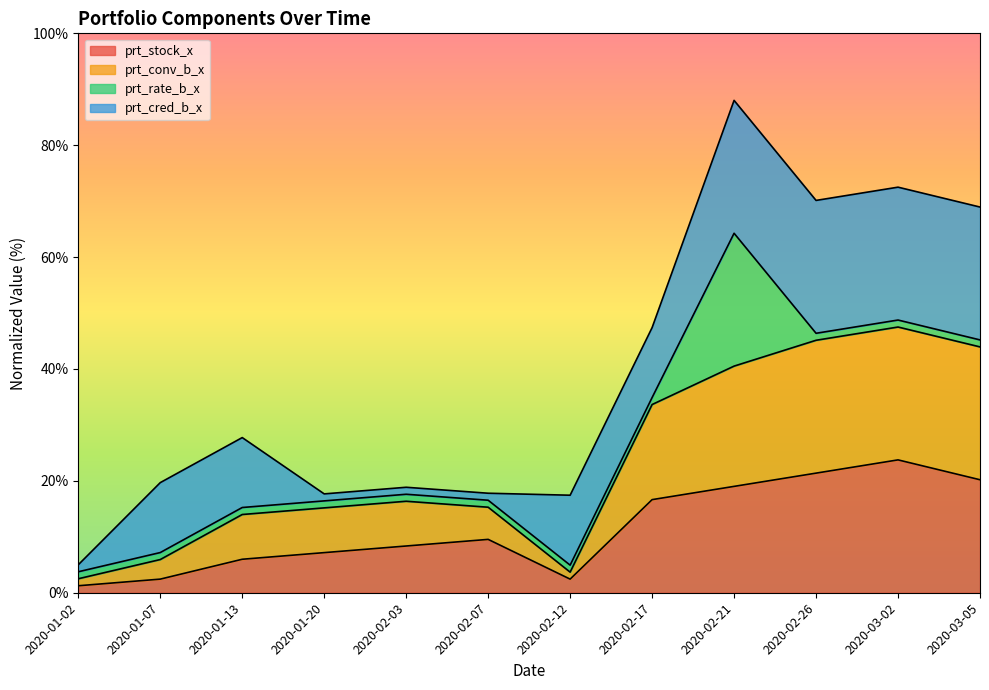

What is the value of the prt_conv_b_x point at the 11th from the left?

47.5